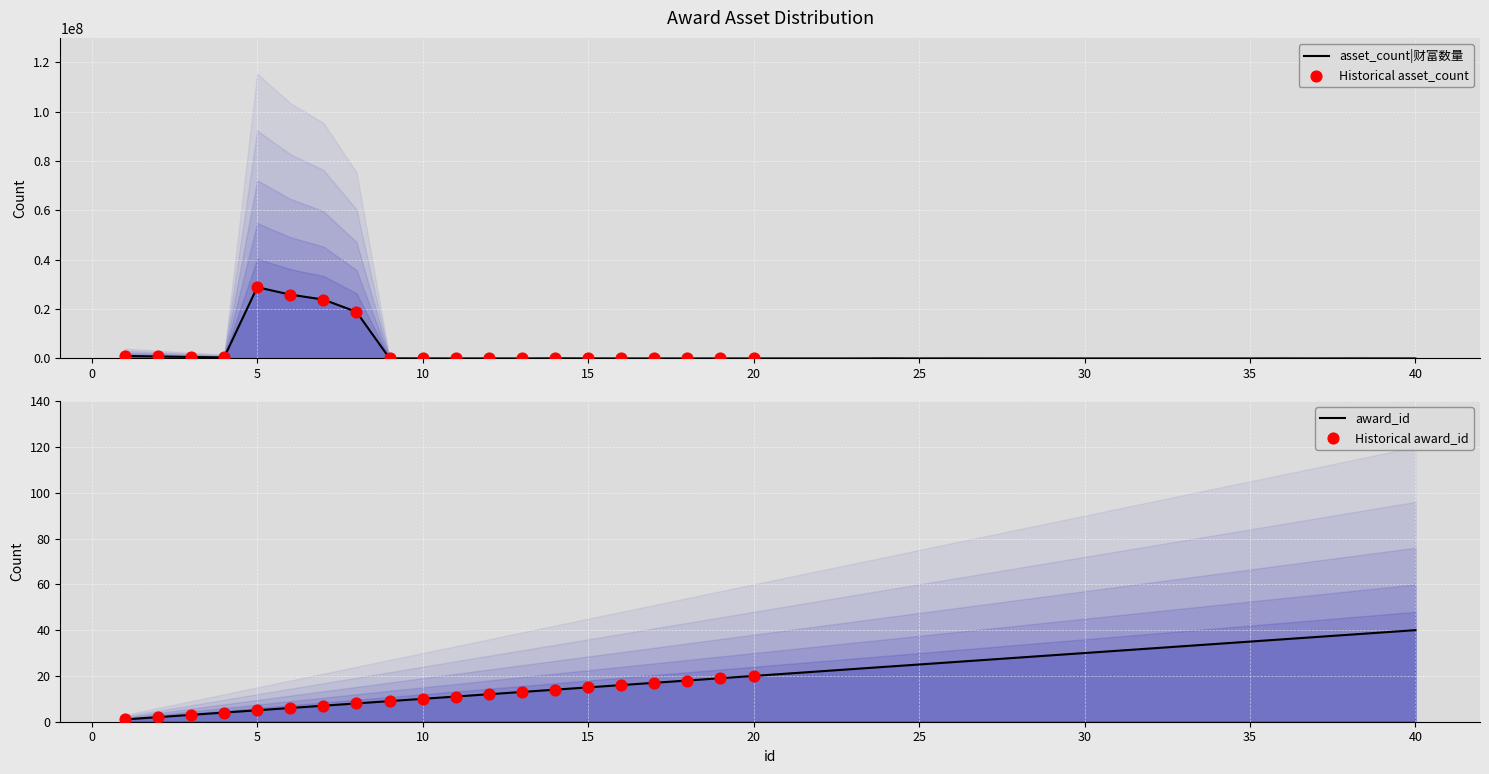

At how many categories does at least one series exceed 1709257?

4